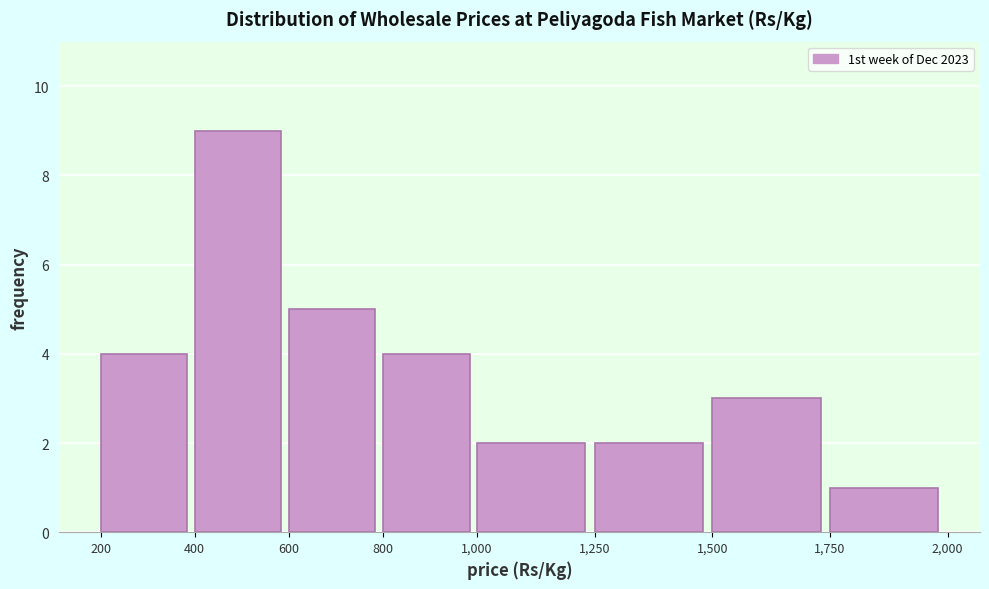

How tall is the bar that spans 1,750 to 2,000 on the x-axis? The values are not printed on the chart, so give them approximately, as read against the axis.

1